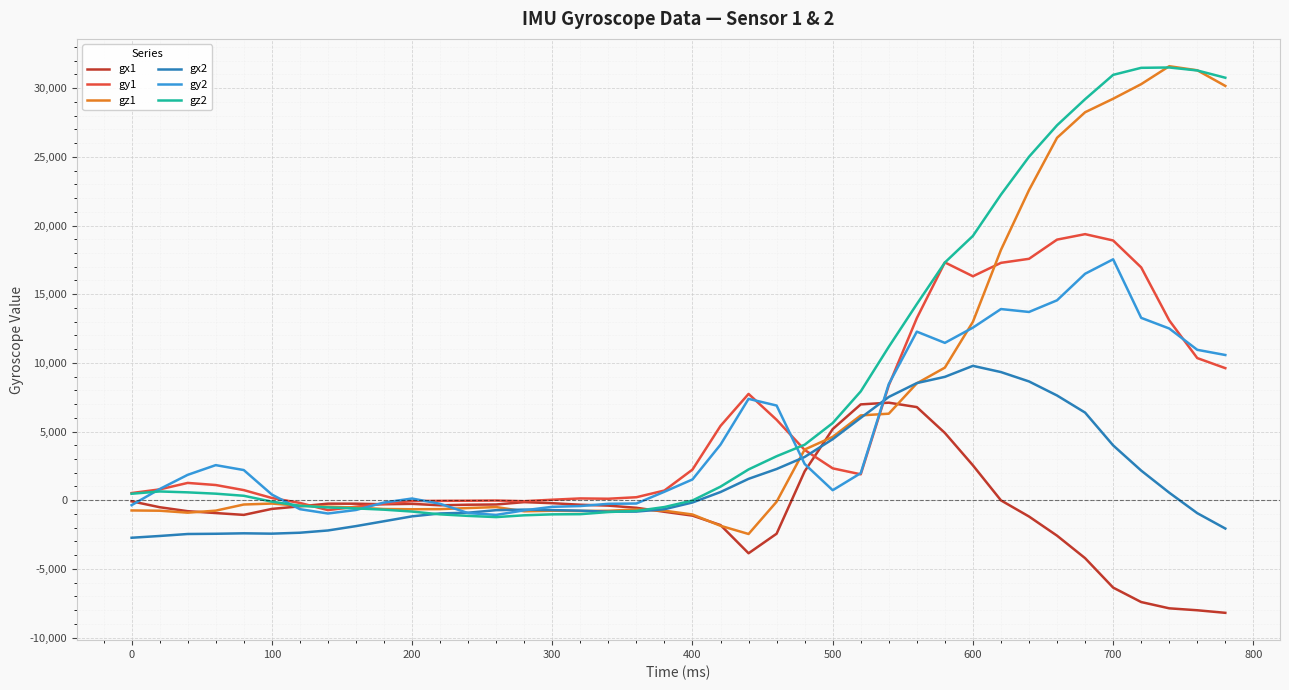

What is the lowest value of the gx2 series?

-2736